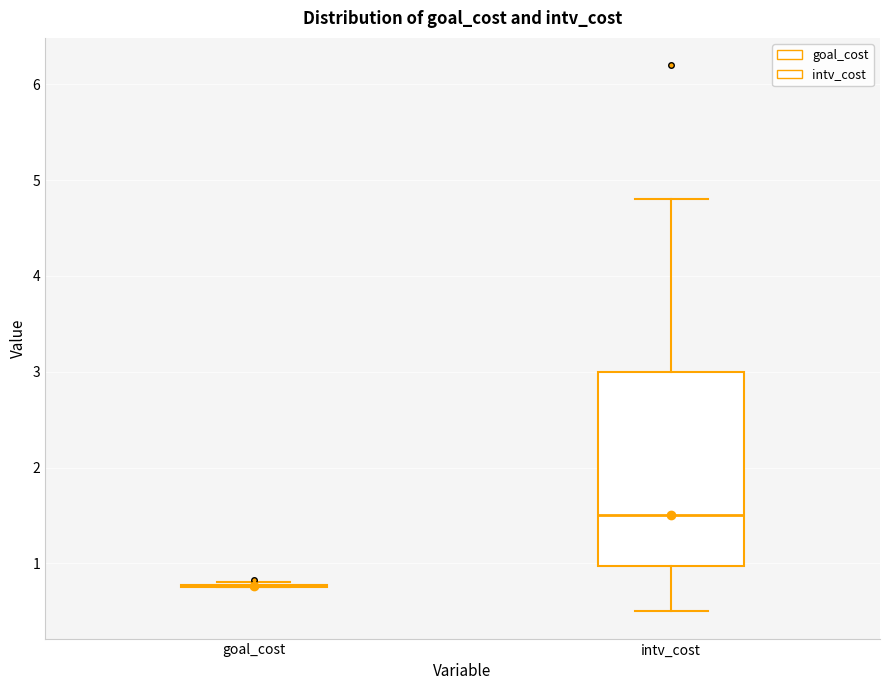

Reading left to right, read every box against the y-axis: the position of its median line, the range the box covers, and the ends of its whiskers. The values are not printed on the chart, so give them approximately, as read against the axis.

goal_cost: box collapsed to a line at 0.8, whiskers 0.8 to 0.8
intv_cost: median 1.5, box 1.0 to 3.0, whiskers 0.5 to 4.8